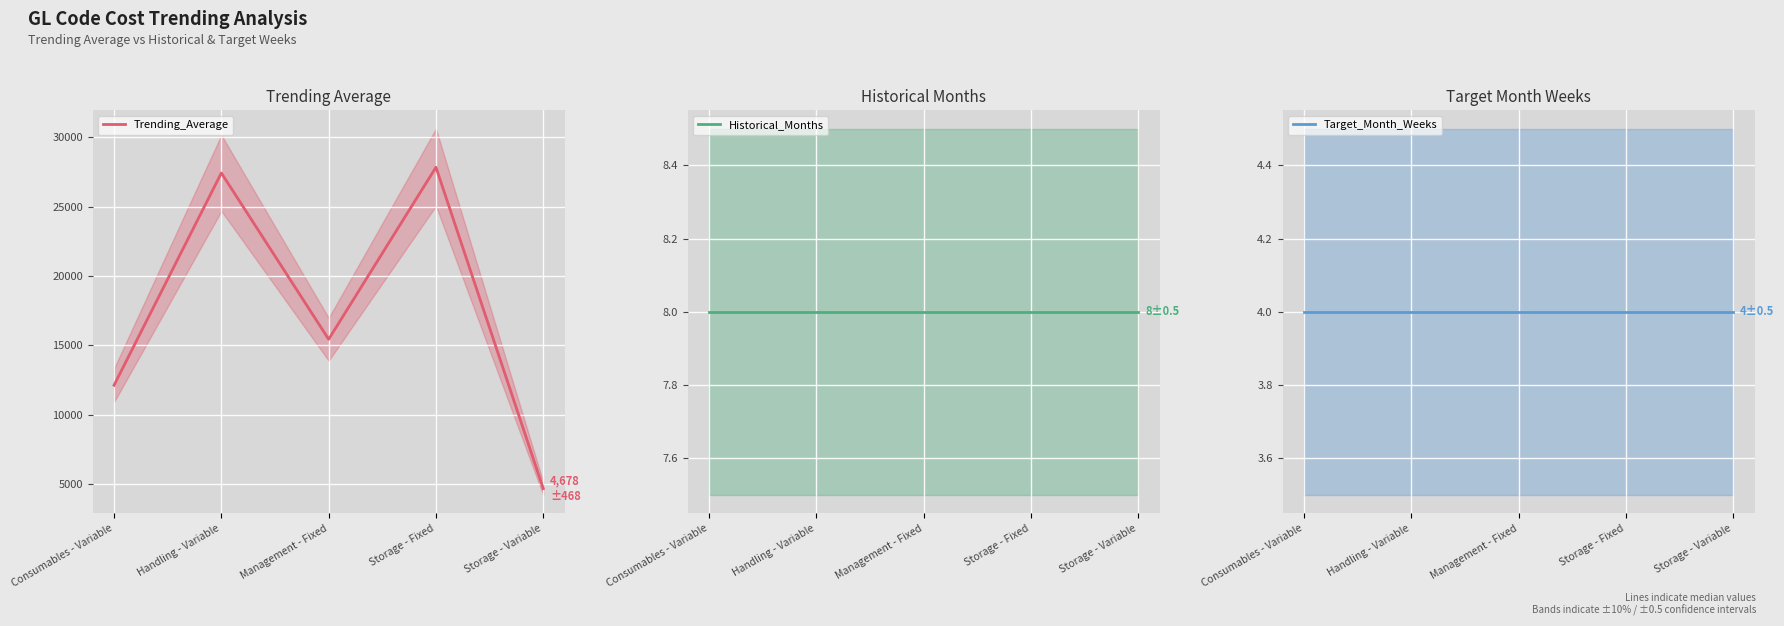

What is the maximum value shown in the chart?

27852.3